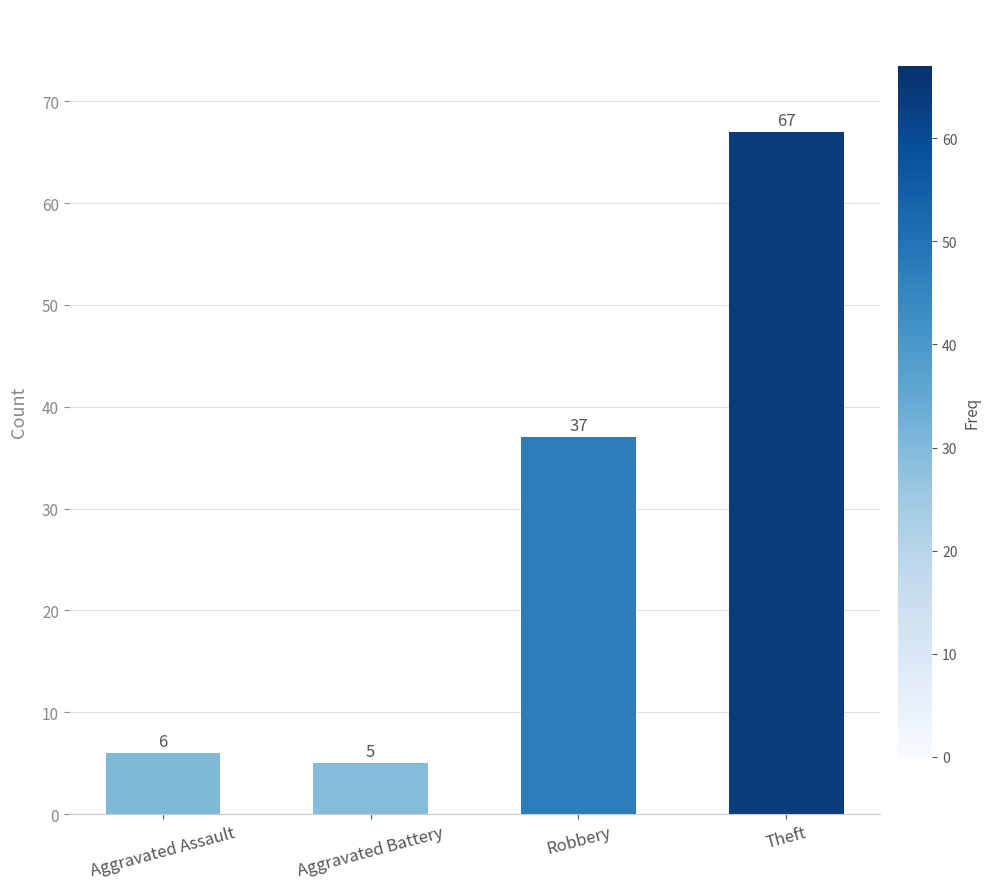

Where is the data nearest to the value 36?

Robbery